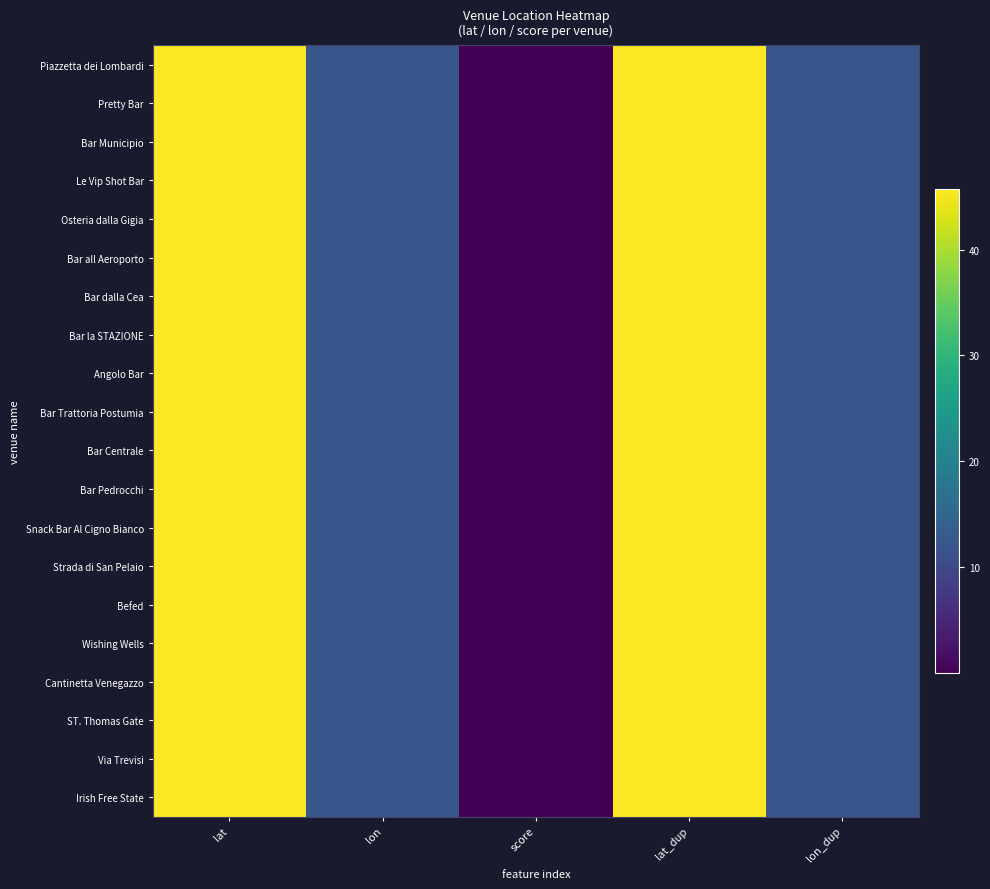

At lat_dup, list the series in order from largest to smallest.

Angolo Bar, Bar la STAZIONE, Strada di San Pelaio, Wishing Wells, Bar Centrale, Bar Pedrocchi, Irish Free State, Snack Bar Al Cigno Bianco, ST. Thomas Gate, Befed, Bar Municipio, Cantinetta Venegazzo, Via Trevisi, Osteria dalla Gigia, Piazzetta dei Lombardi, Le Vip Shot Bar, Bar Trattoria Postumia, Bar all Aeroporto, Bar dalla Cea, Pretty Bar